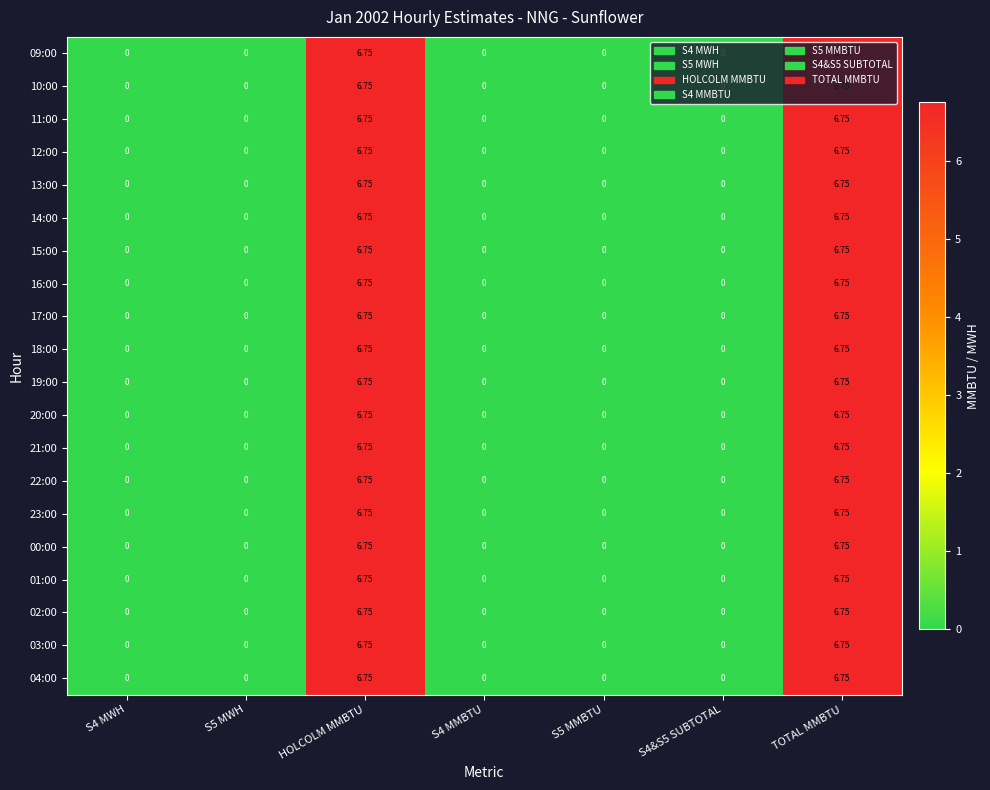

At which category does the chart reach its minimum across all series?

S4 MWH